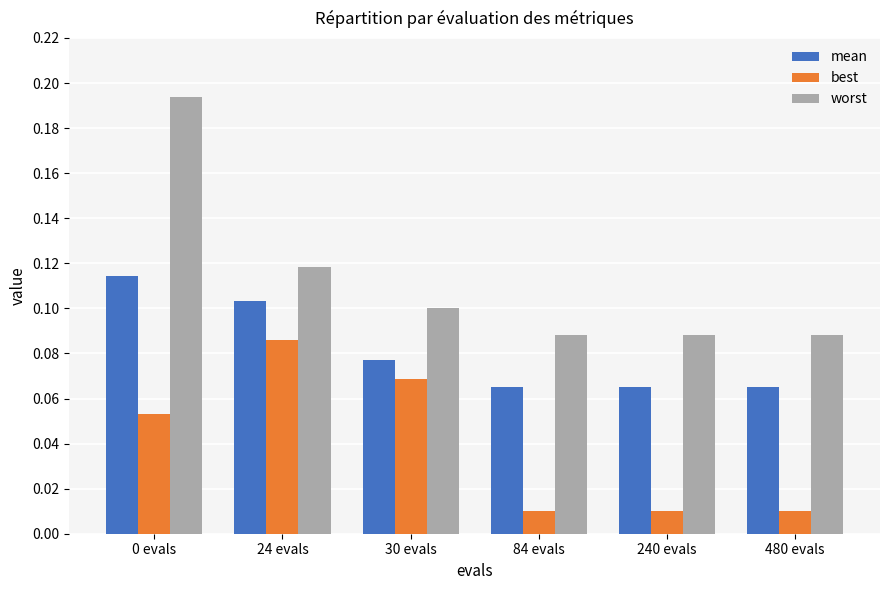

The best series shows 0.1 at 0 evals. True or false?

True